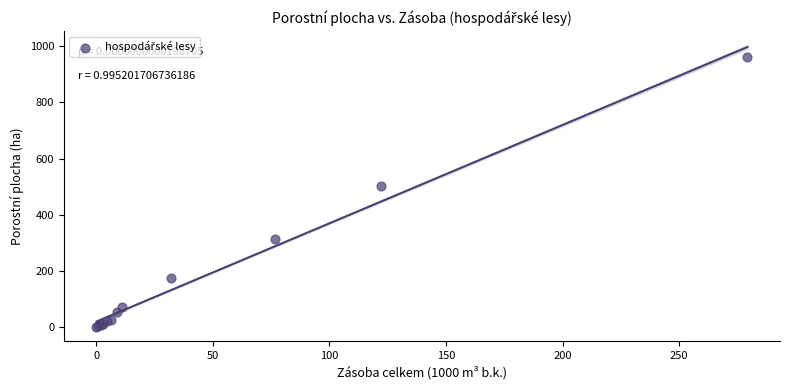

What Y value in the scatter plot is closest to 480?

502.8